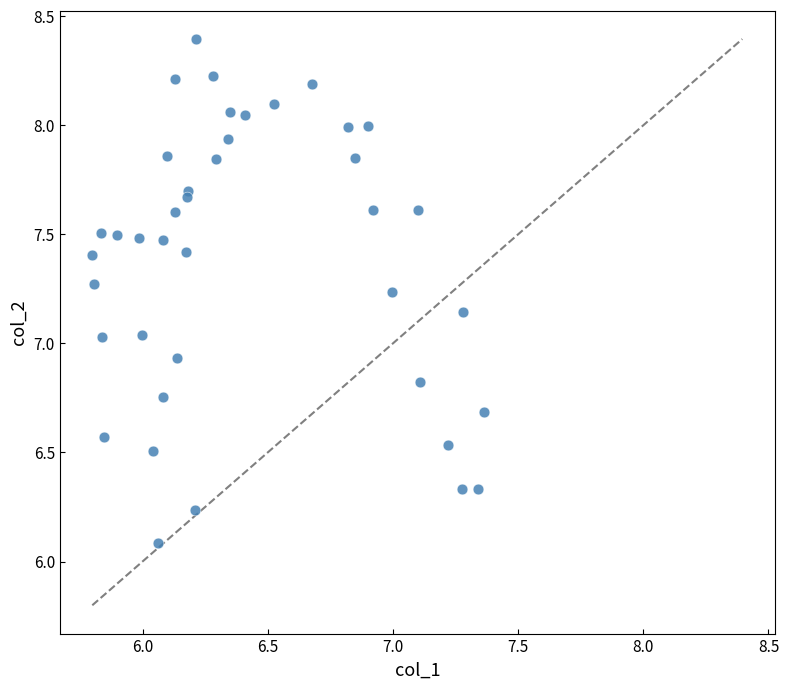

What is the range of X values (max minus min)?

1.6